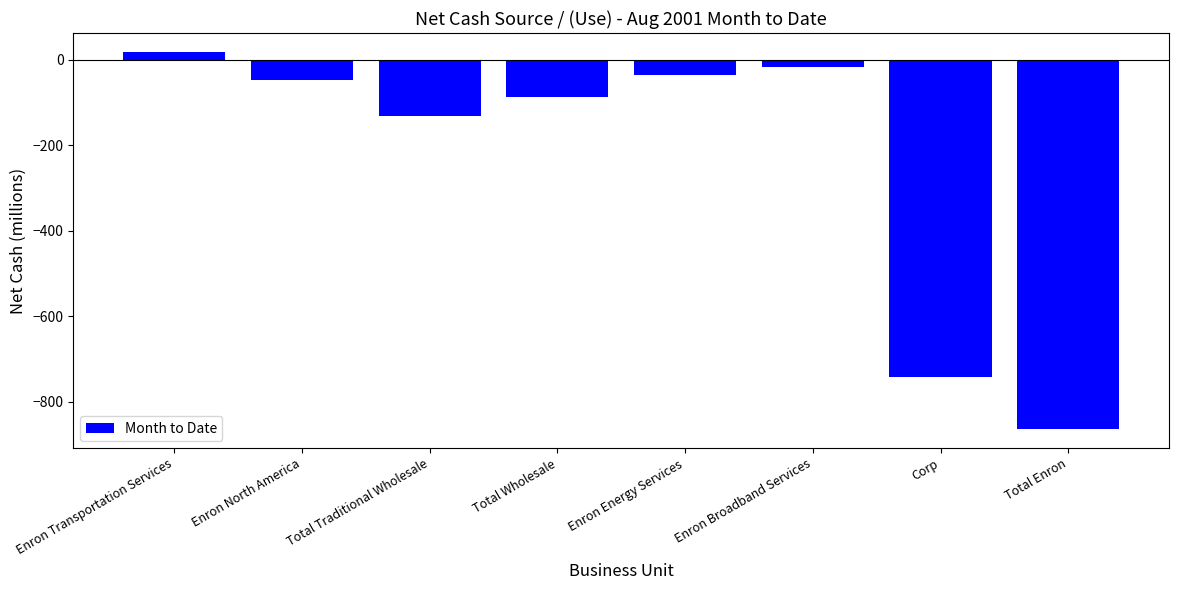

Reading left to right, list all the values displayed in this chart.

Enron Transportation Services=18.8	Enron North America=-46.6	Total Traditional Wholesale=-131.0	Total Wholesale=-86.9	Enron Energy Services=-34.7	Enron Broadband Services=-17.1	Corp=-742.7	Total Enron=-864.1